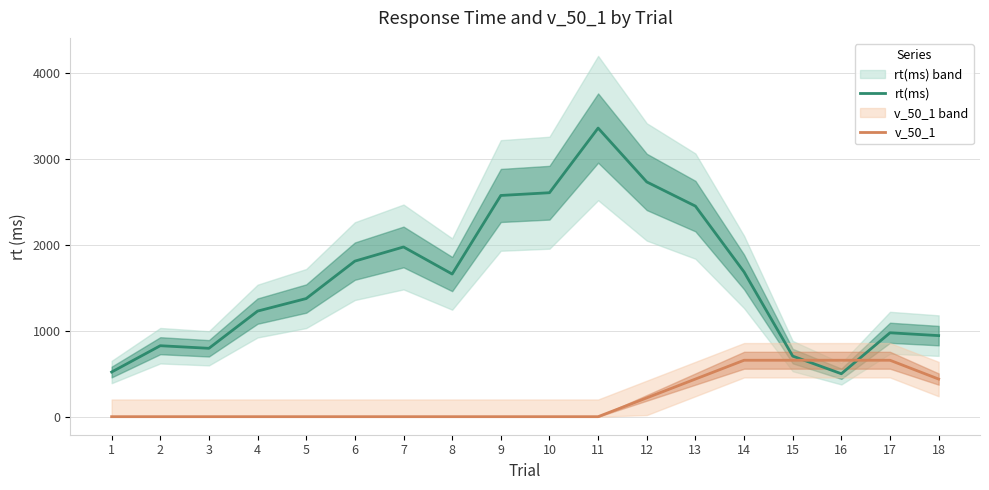

Rank the series at 9 from highest to lowest value.

rt(ms), v_50_1